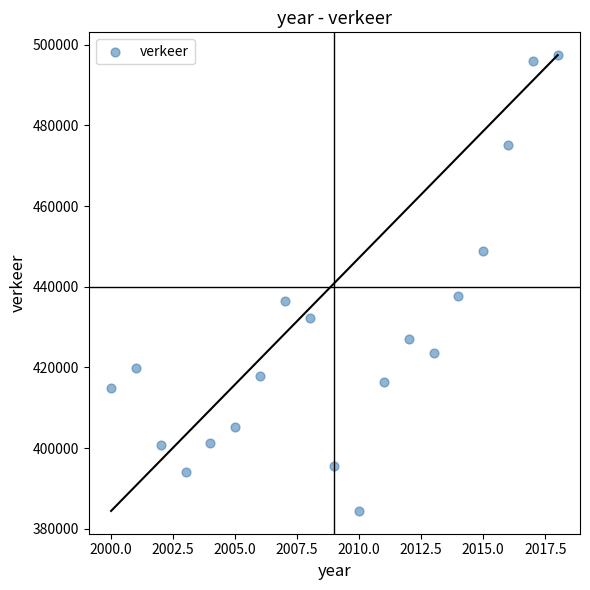

What is the range of Y values (max minus min)?

113055